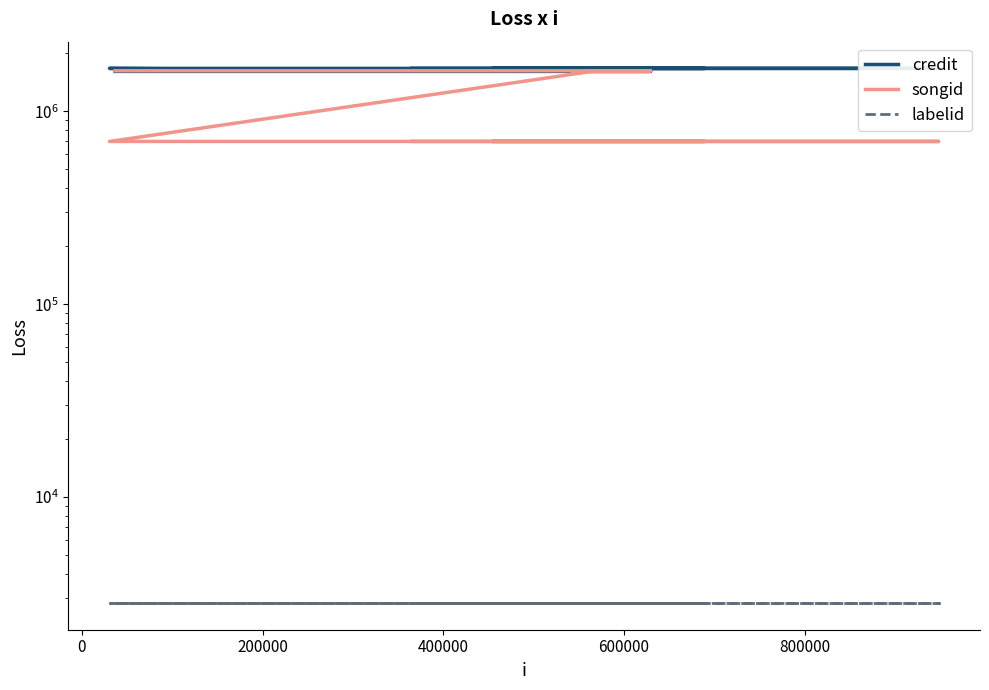

Is the value of songid at −200000 greater than the value of labelid at 400000?

Yes